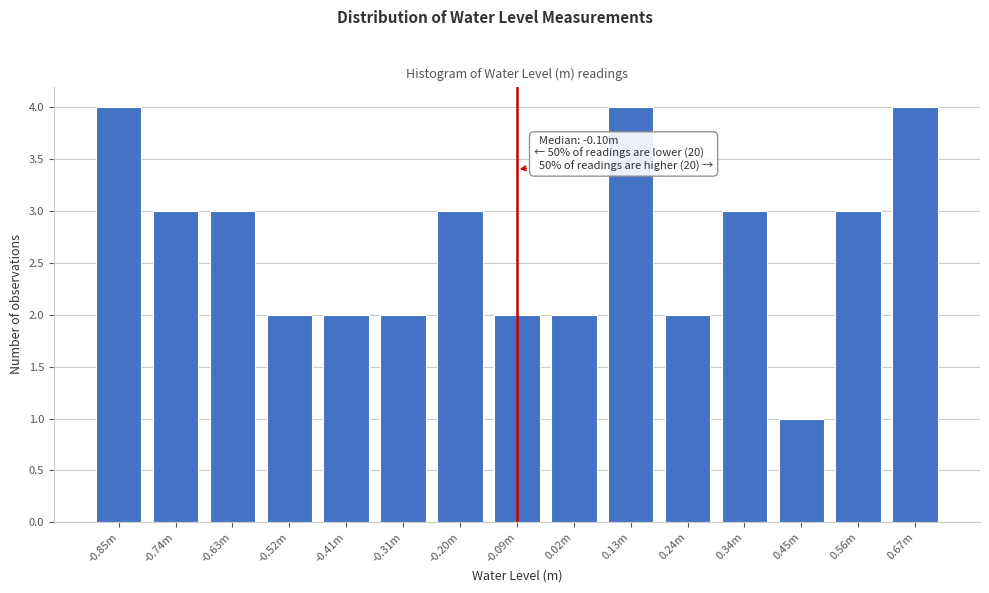

Reading left to right, transcribe all the data shown in this chart.

4	3	3	2	2	2	3	2	2	4	2	3	1	3	4